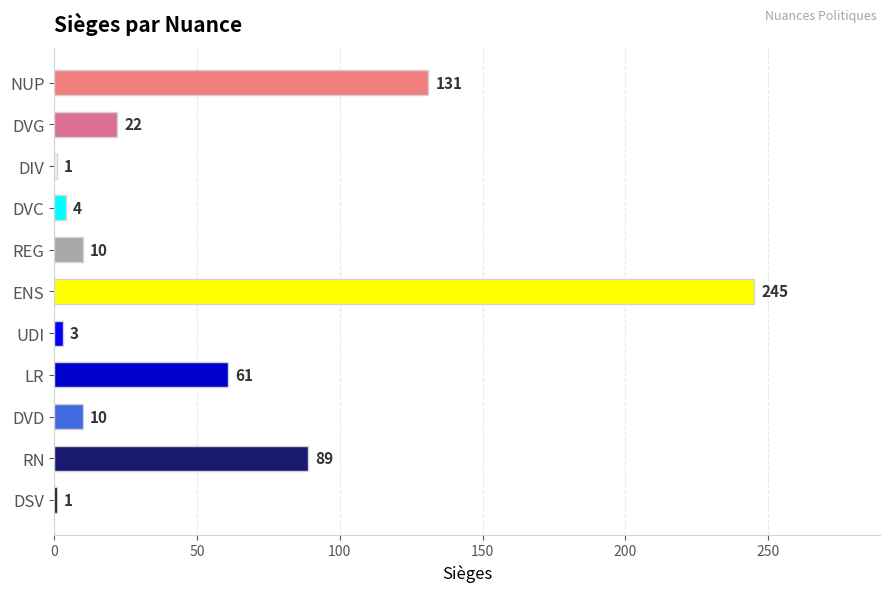

Reading top to bottom, transcribe all the data shown in this chart.

131	22	1	4	10	245	3	61	10	89	1